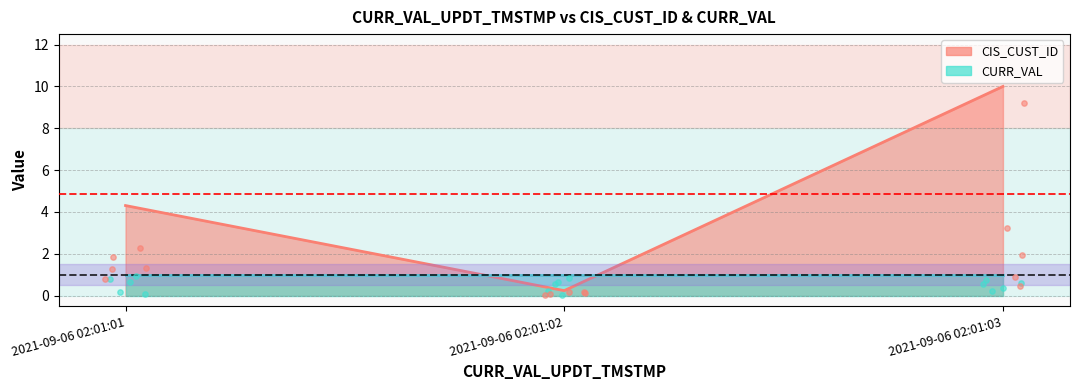

Which has a higher value, 2021-09-06 02:01:01 or 2021-09-06 02:01:03?

2021-09-06 02:01:03